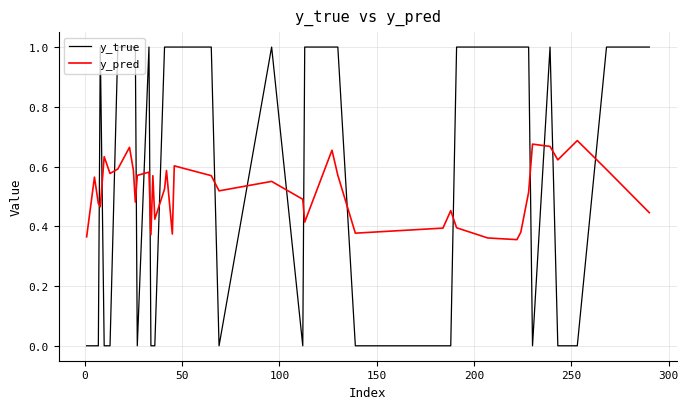

How many lines are shown in the chart?

2